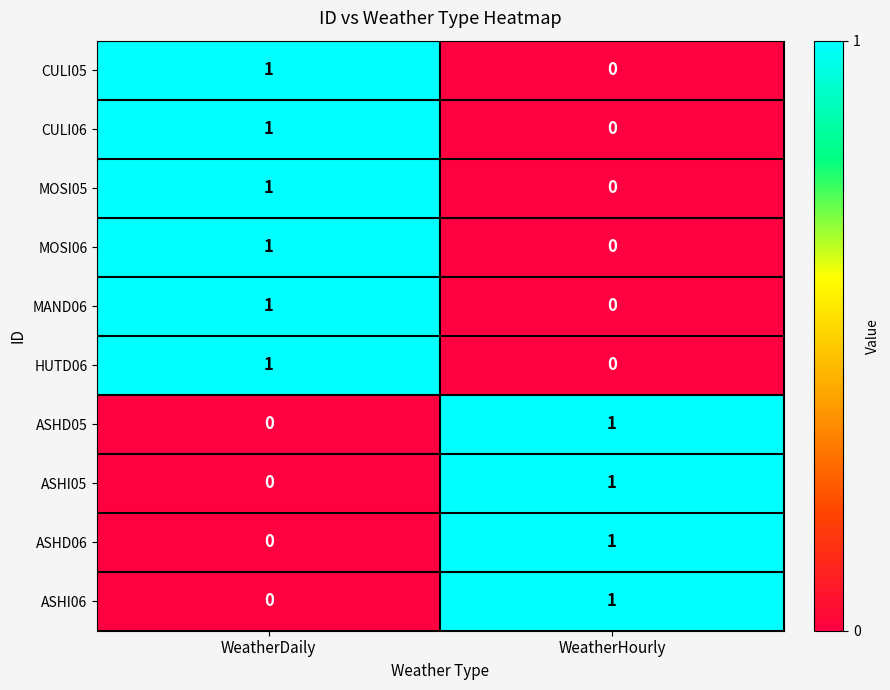

Is it true that ASHD06 equals 1 at WeatherHourly?

True